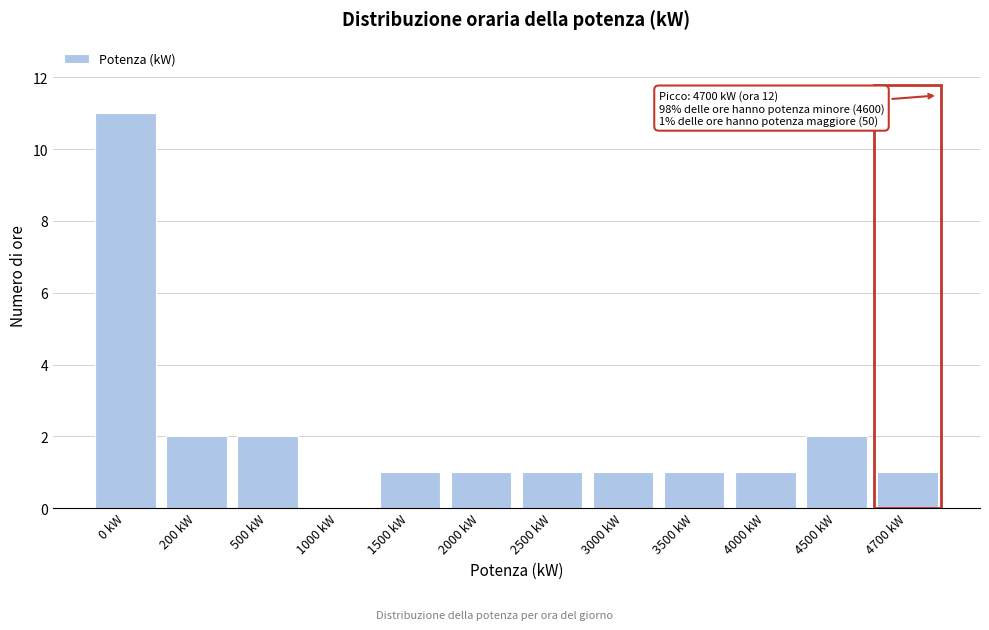

Reading left to right, what are all the values shown in this chart?

0 kW=11	200 kW=2	500 kW=2	1000 kW=0	1500 kW=1	2000 kW=1	2500 kW=1	3000 kW=1	3500 kW=1	4000 kW=1	4500 kW=2	4700 kW=1